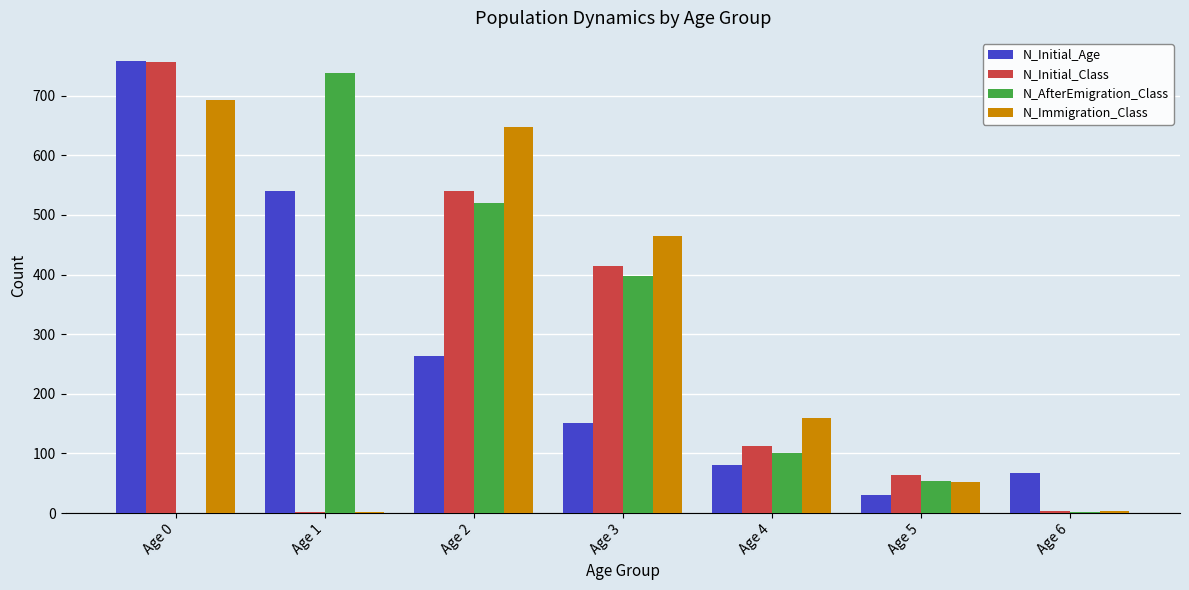

What is the maximum value shown in the chart?

759